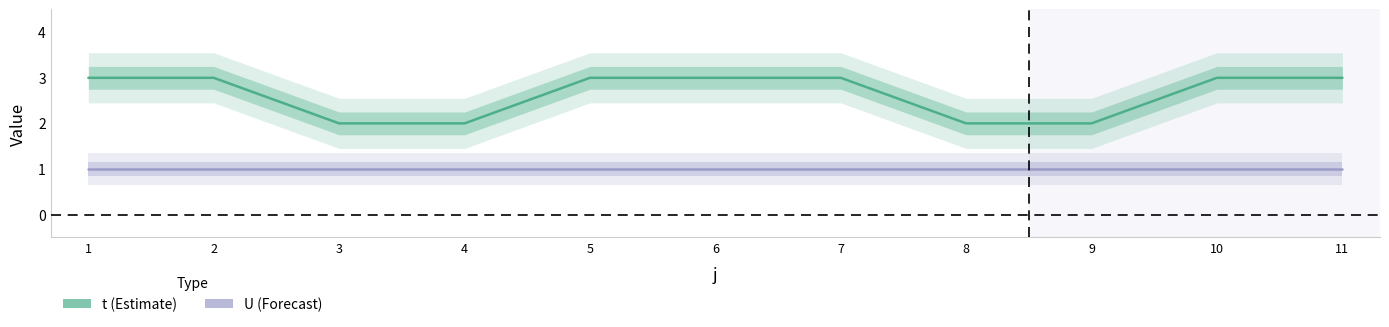

At how many categories does at least one series exceed 2?

7